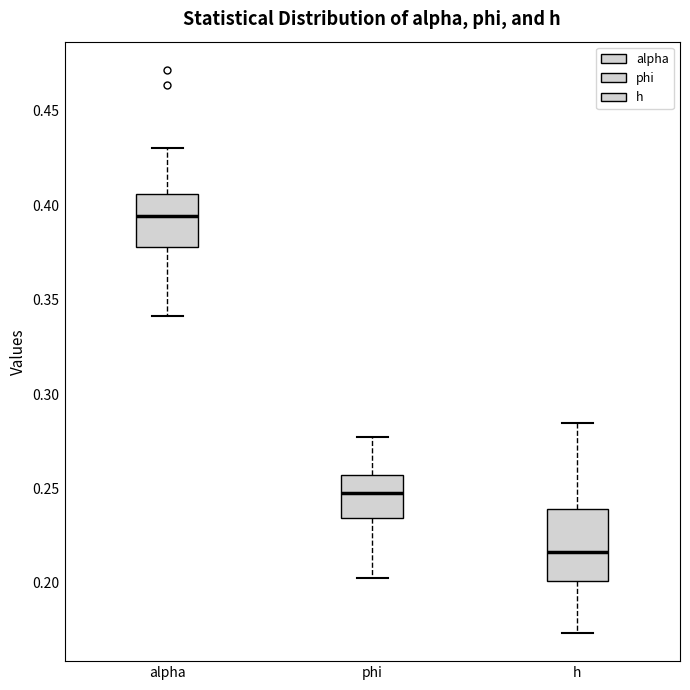

Which box is the tallest, from its lower edge to its upper edge?

h